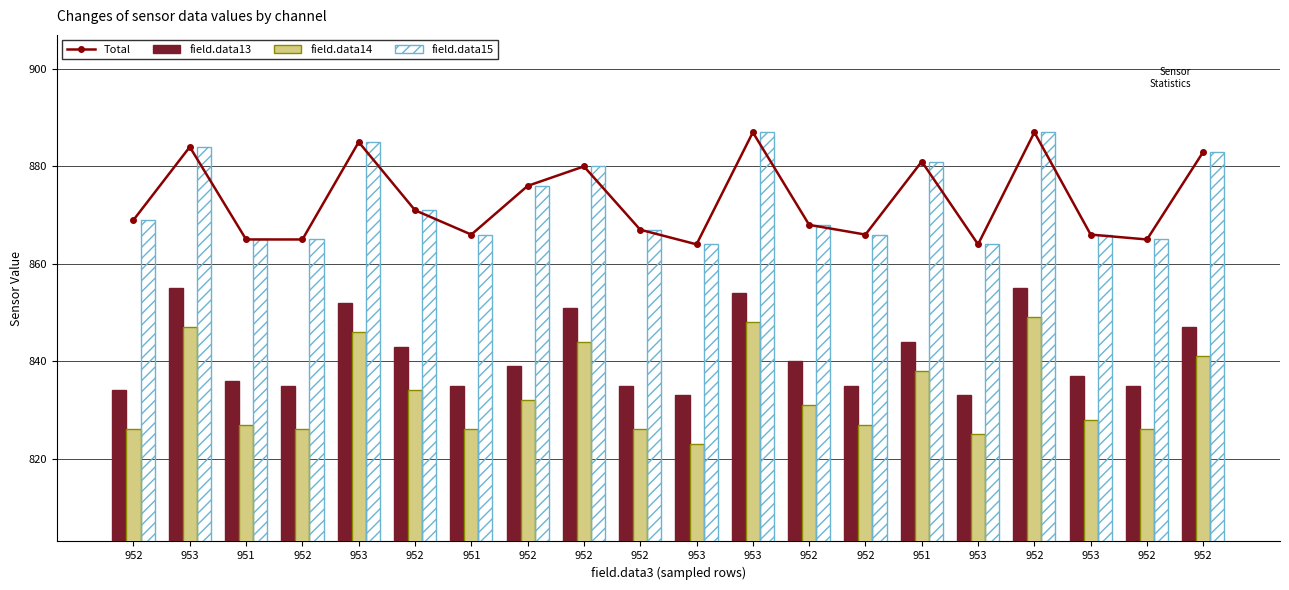

What is the label of the 12th bar from the left?

953